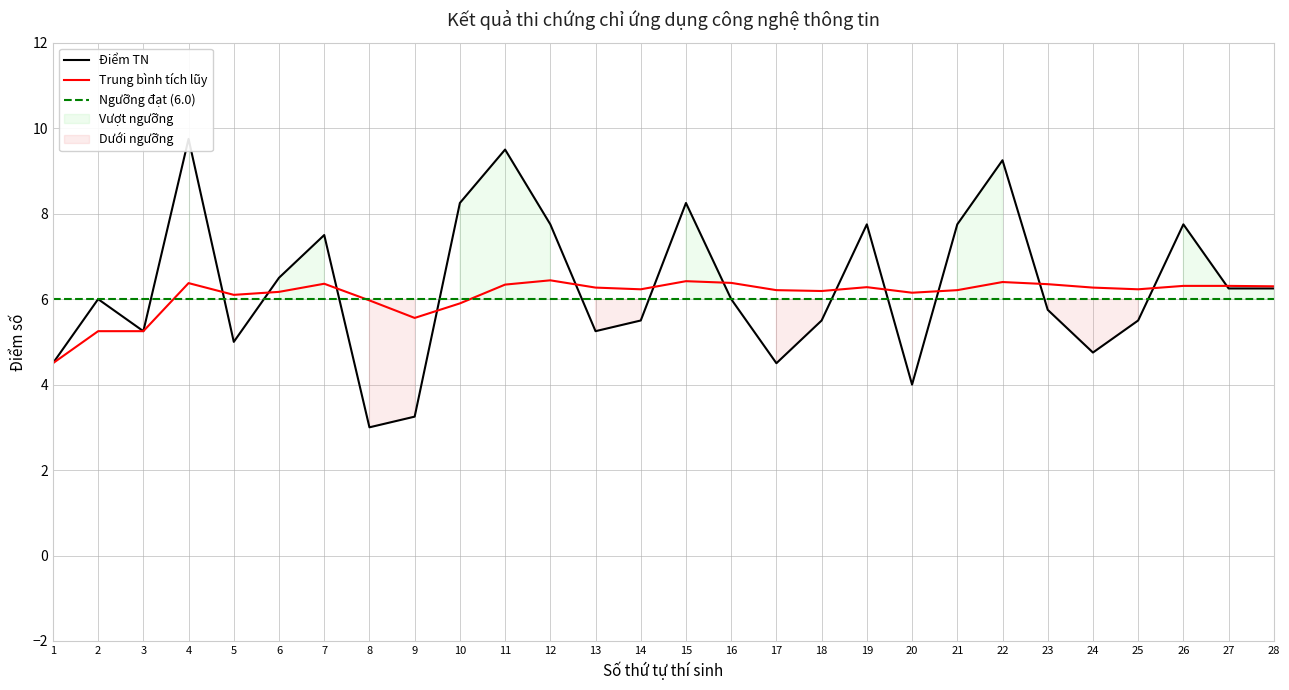

List the labels in order of Ngưỡng đạt (6.0) value, largest first.

1, 2, 3, 4, 5, 6, 7, 8, 9, 10, 11, 12, 13, 14, 15, 16, 17, 18, 19, 20, 21, 22, 23, 24, 25, 26, 27, 28